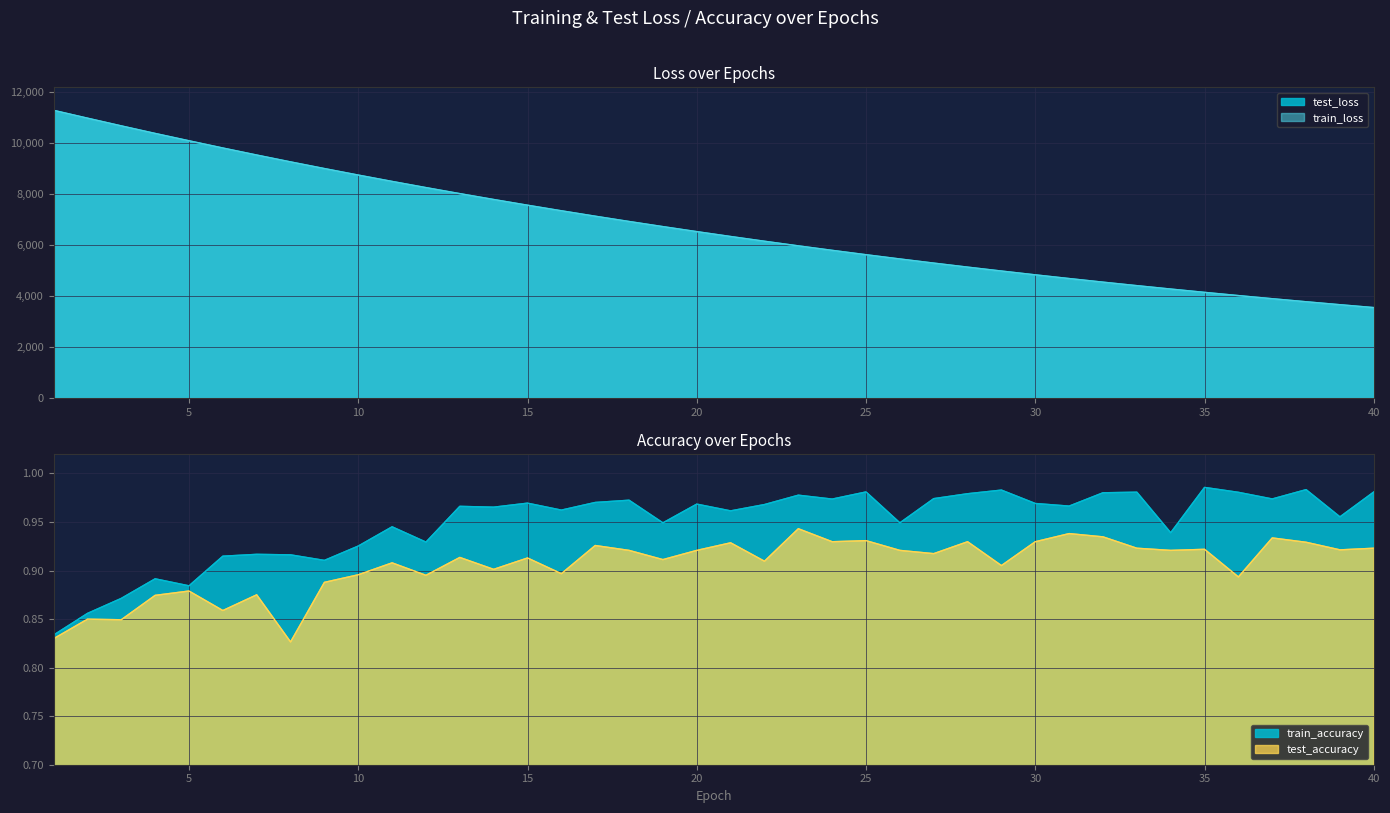

How many data points does each series have?

40